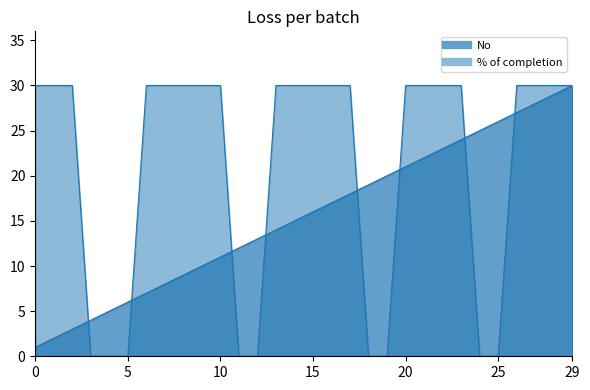

Which series has the widest spread of values?

% of completion